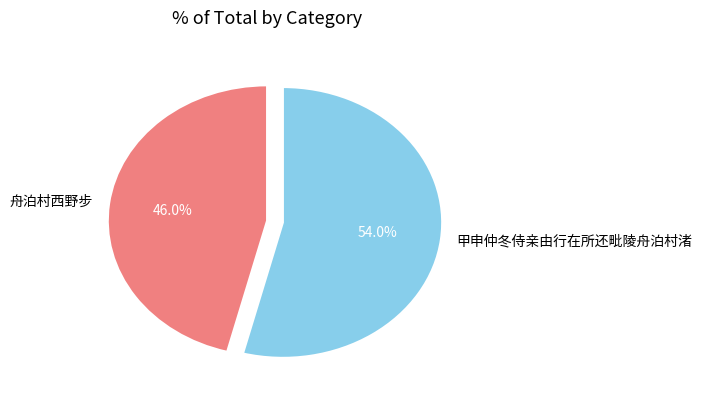

Rank the categories by value from lowest to highest.

舟泊村西野步, 甲申仲冬侍亲由行在所还毗陵舟泊村渚